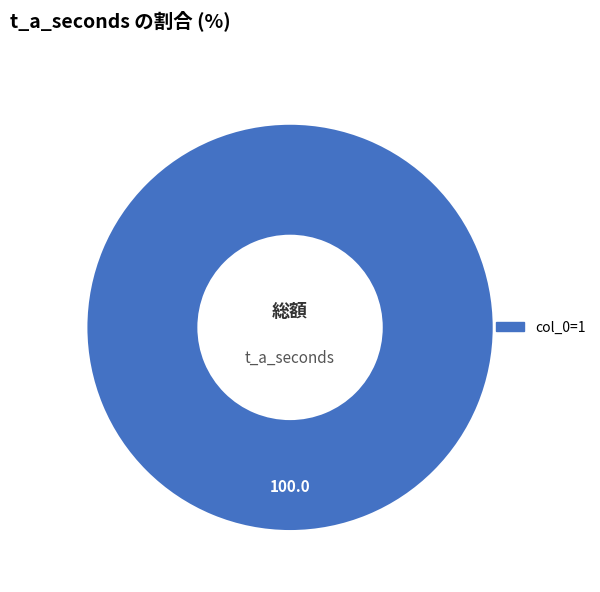

Is there any slice that represents more than half of the pie?

Yes